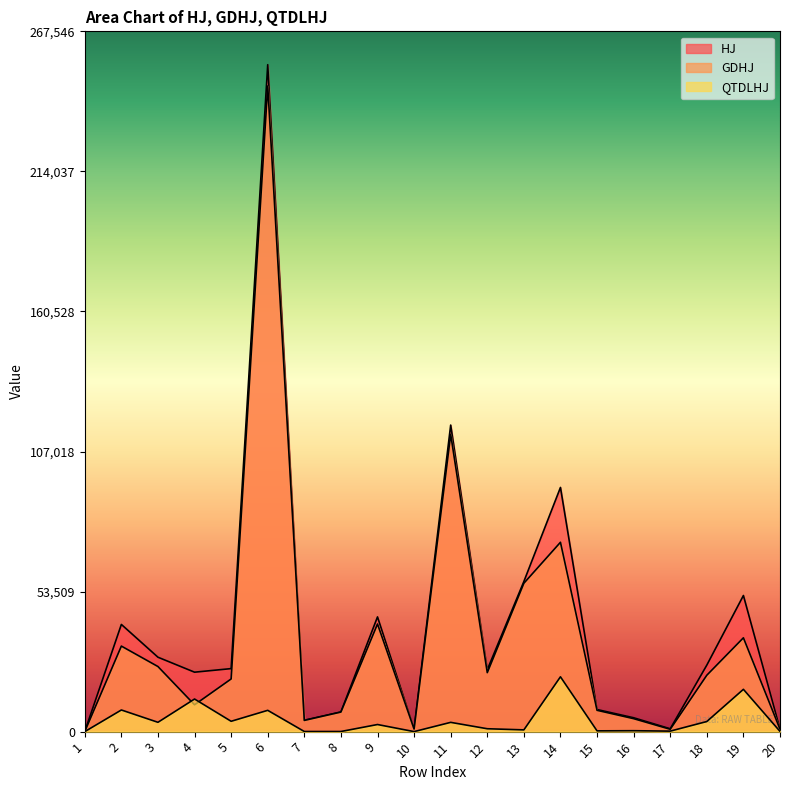

At which label does GDHJ reach its minimum?

1